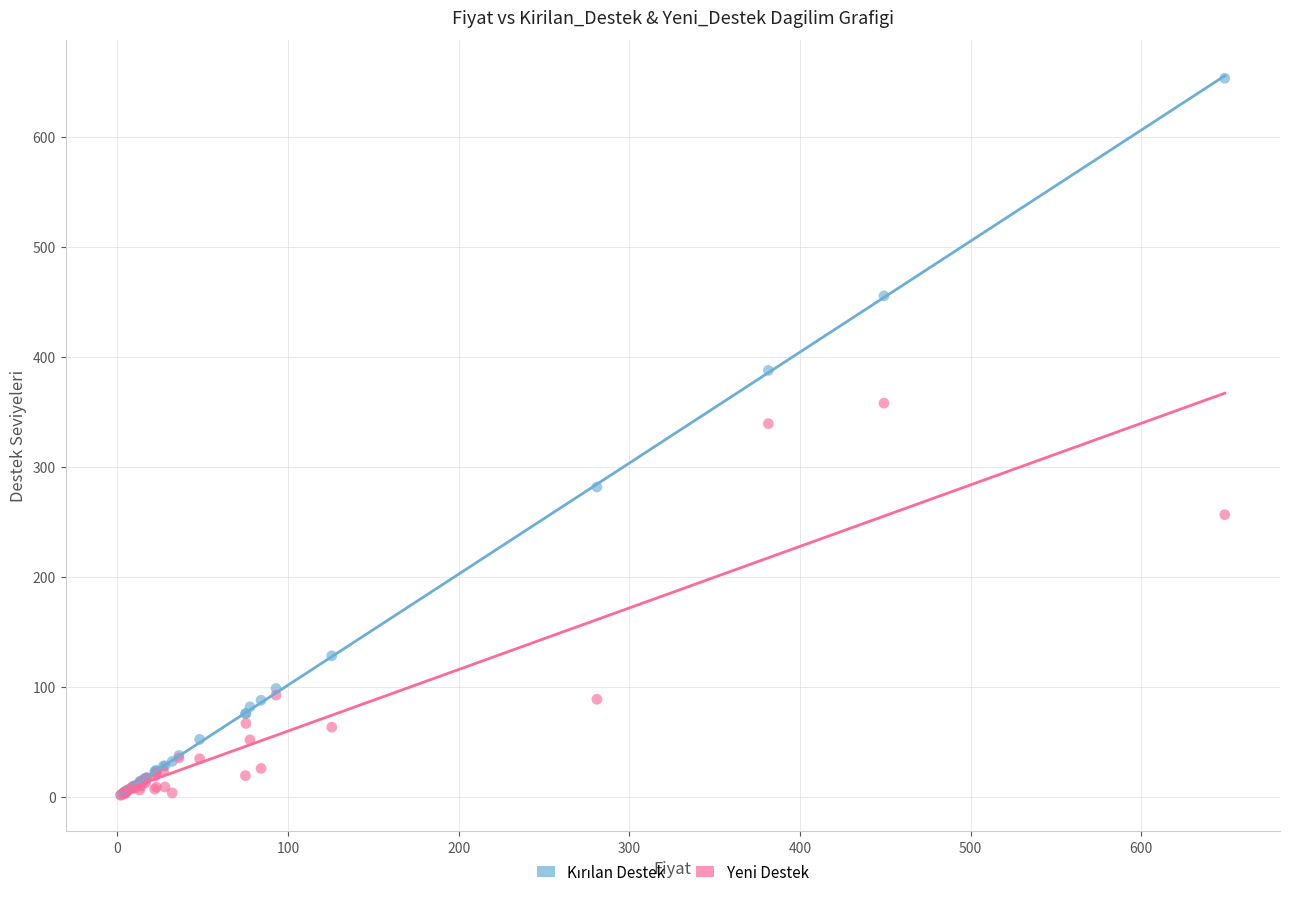

Across all series, what Y value is closest to 327?

339.1